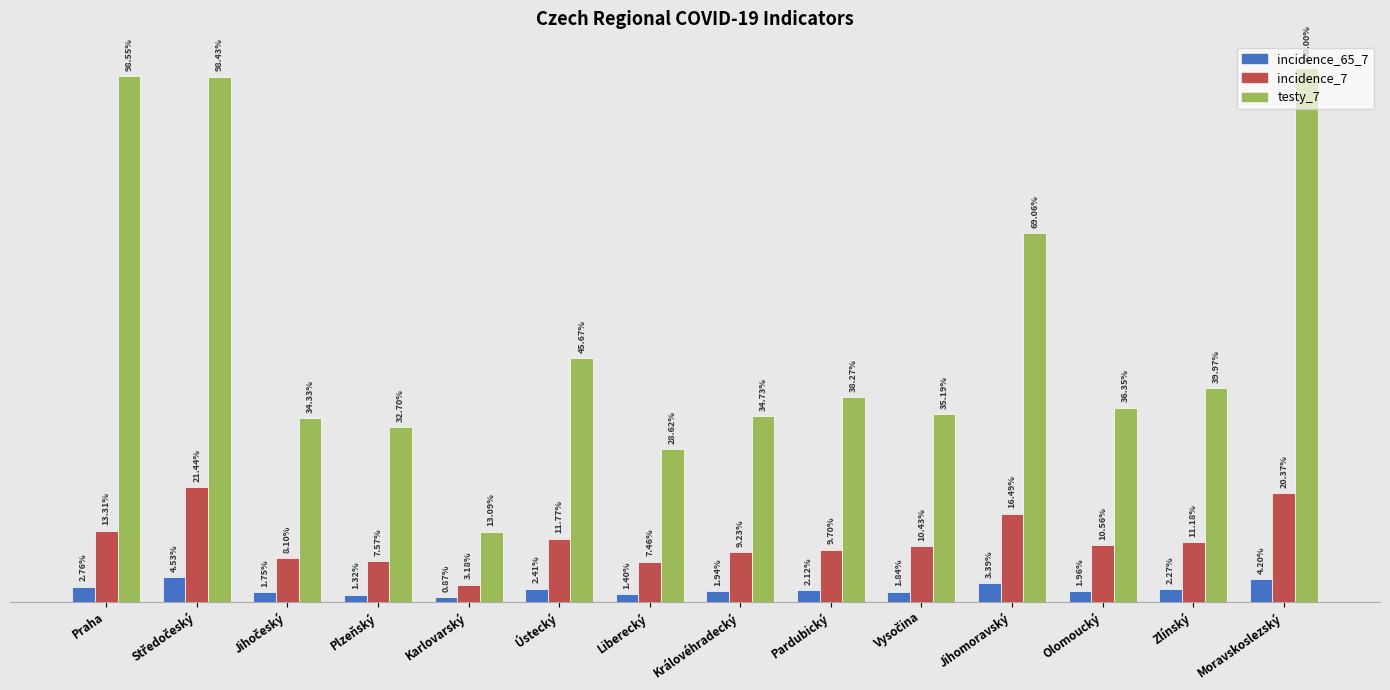

What are all the series names shown in the legend?

incidence_65_7, incidence_7, testy_7